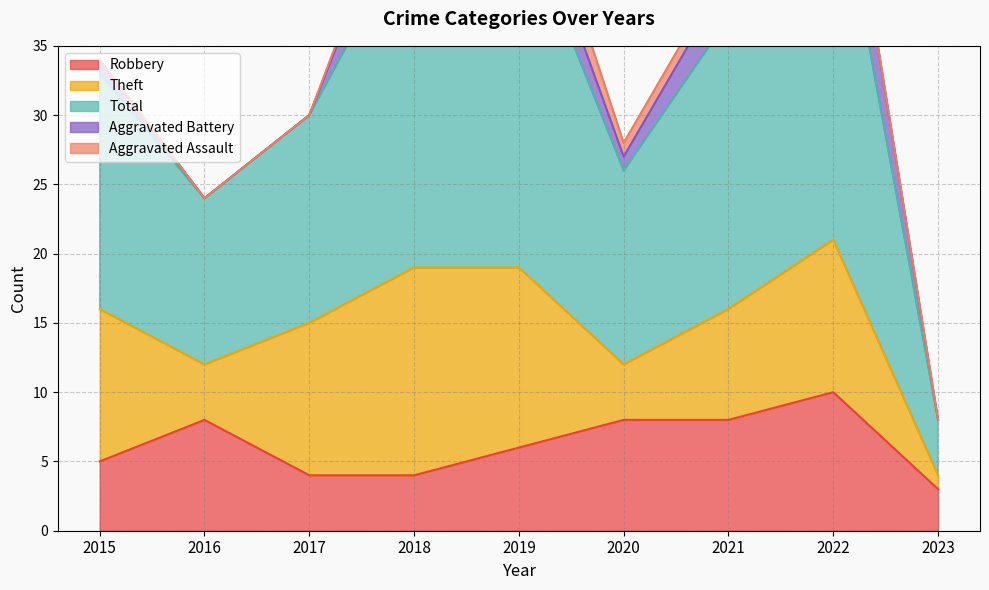

Rank the series by their maximum value, from lowest to highest.

Aggravated Assault, Aggravated Battery, Robbery, Theft, Total